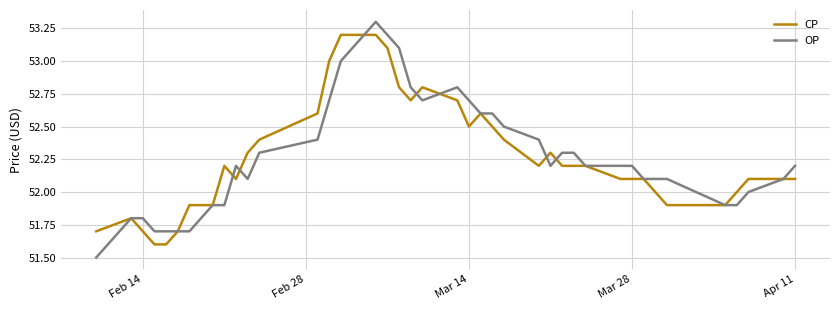

Rank the series by their maximum value, from lowest to highest.

CP, OP